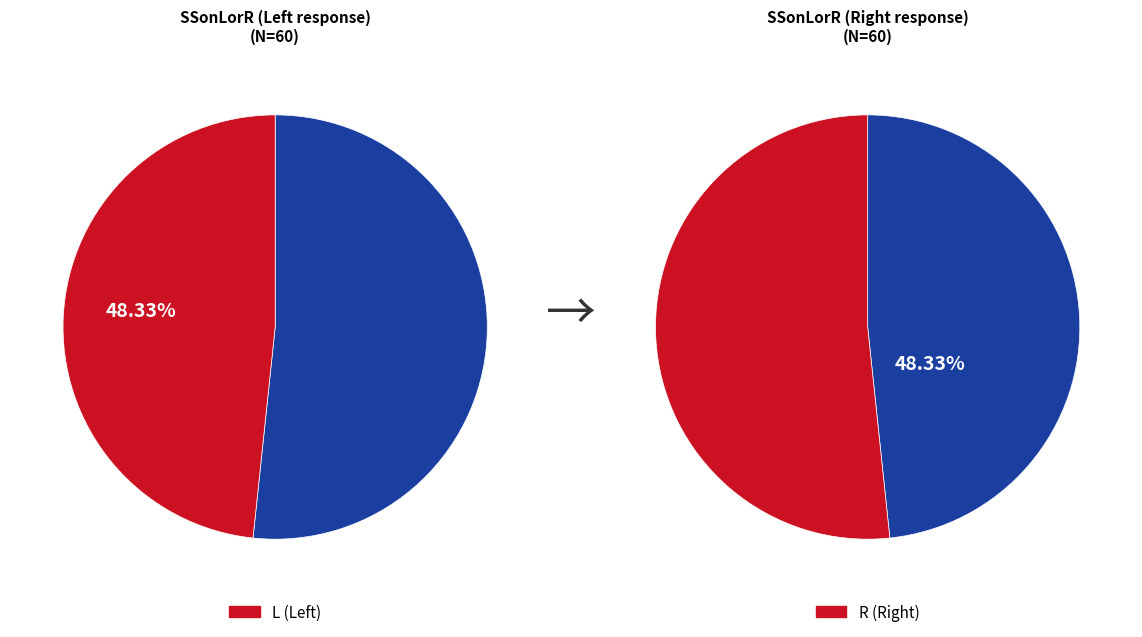

Approximately how many times larger is the value at R compared to L?

0.9